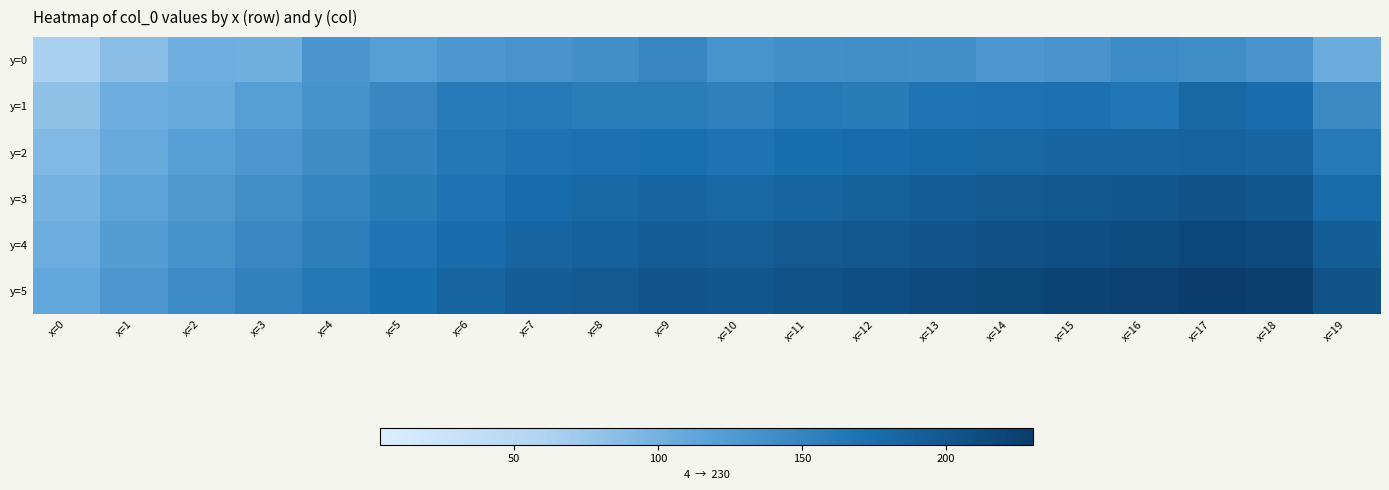

At which category is the sum across all series the highest?

x=17